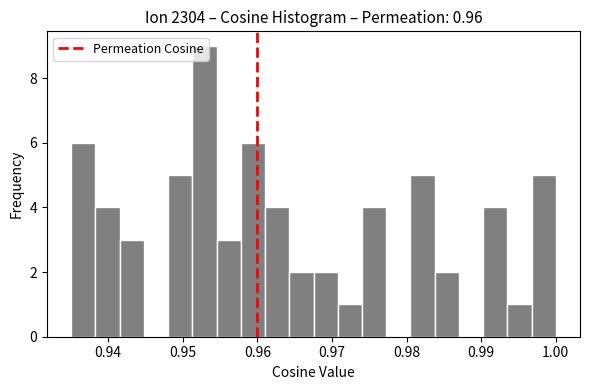

Around what value on the x-axis is the tallest bar? Give the approximate position of its centre, as read against the axis.

0.953